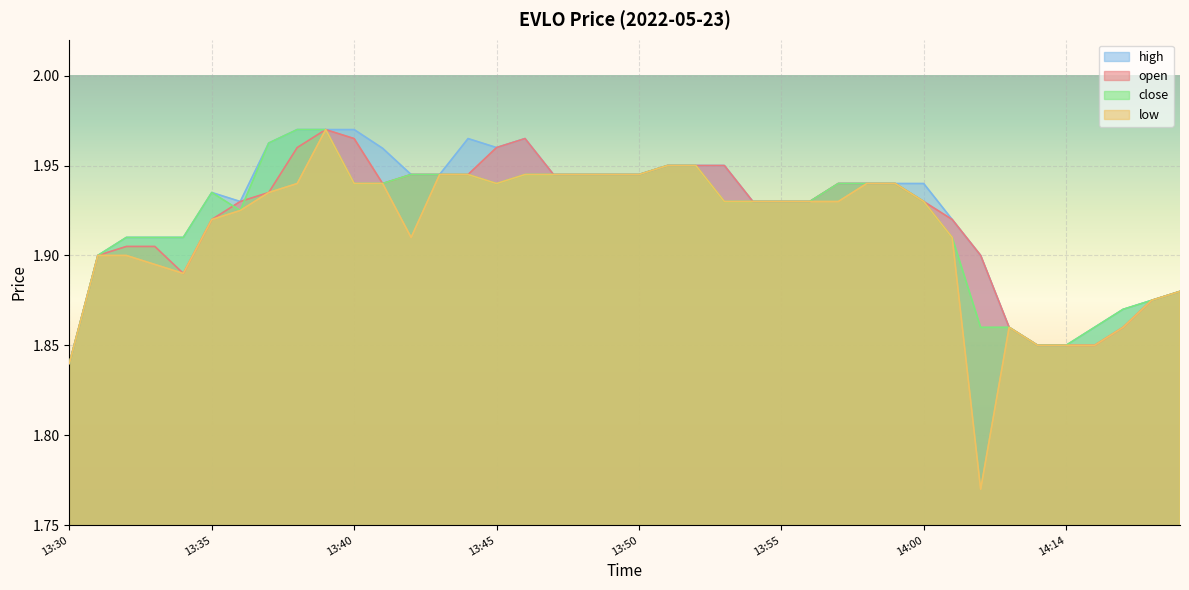

The high series shows 1.9 at 14:24. True or false?

True